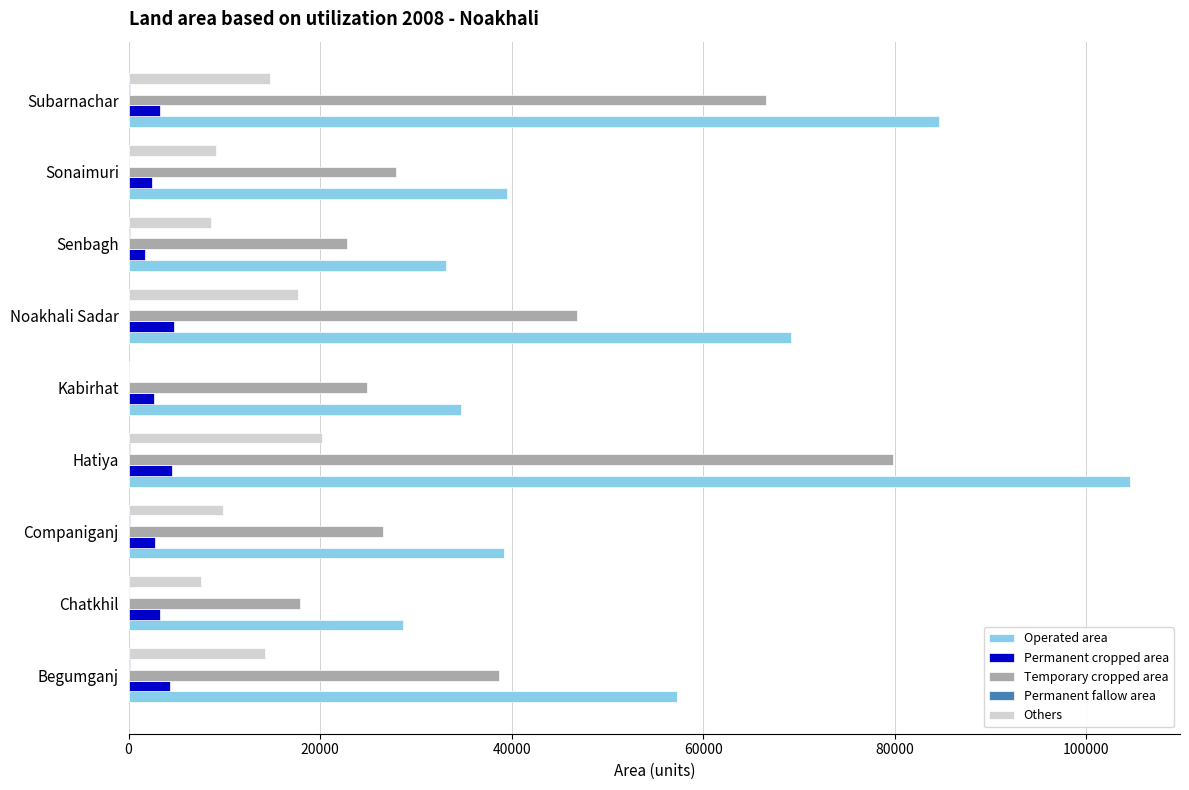

True or false: Operated area has a value of 84583 at Subarnachar.

True